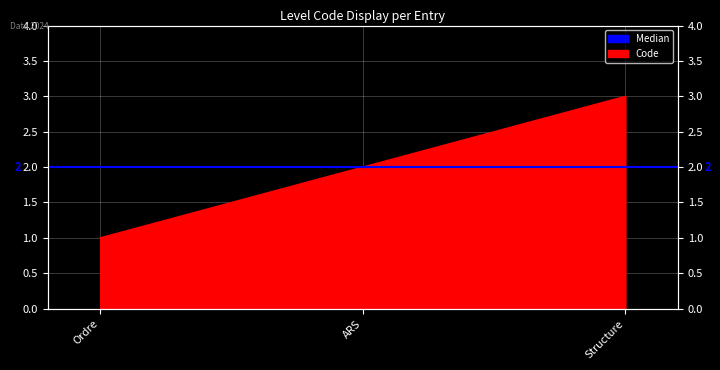

What is the change in value from ARS to Structure?

+1